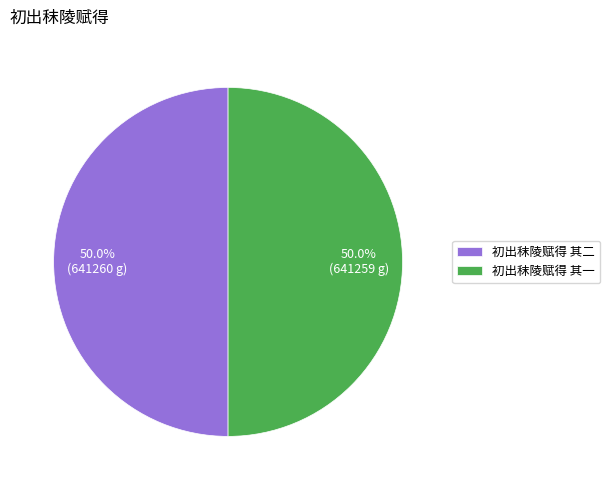

How many segments does this pie chart have?

2